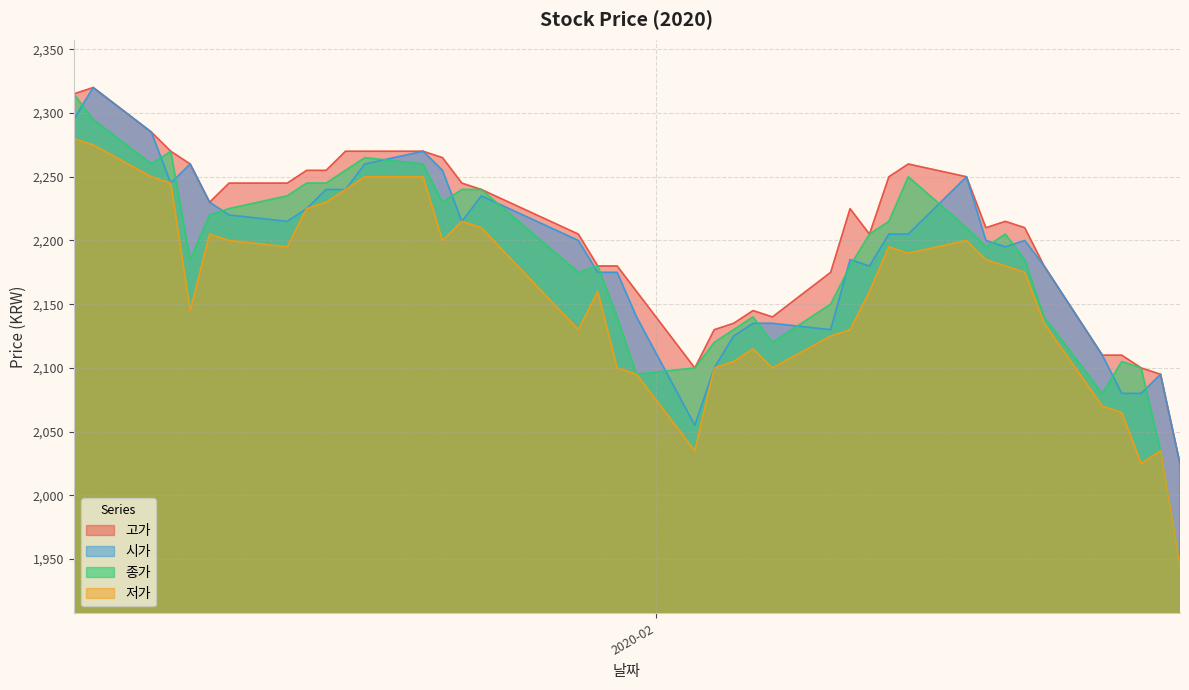

What is the minimum value for 저가?

1945